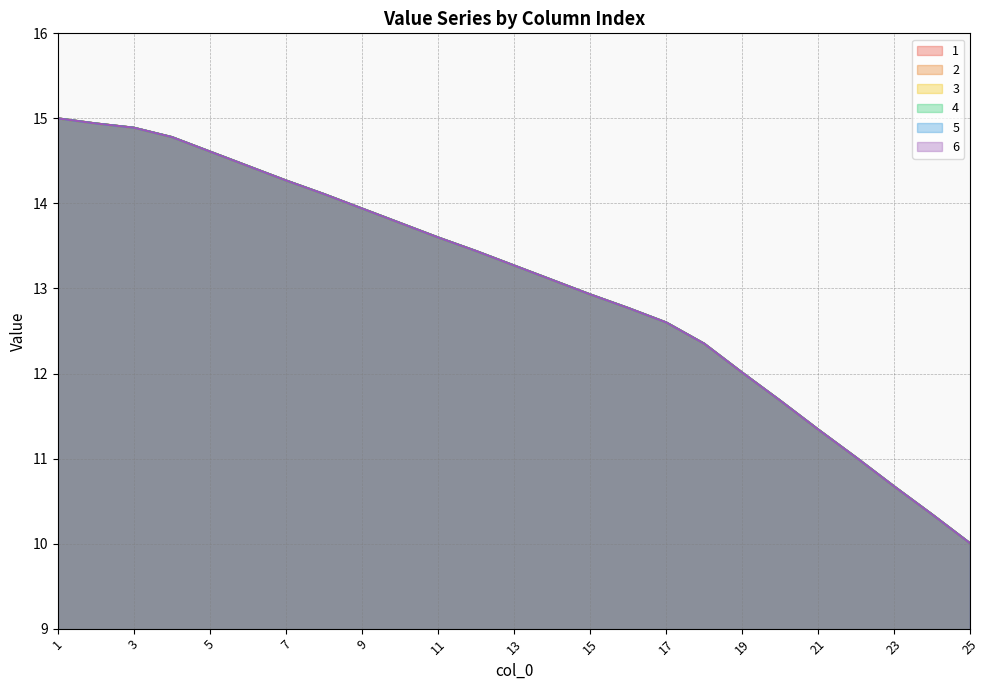

Which category has the lowest value in the 4 series?

25